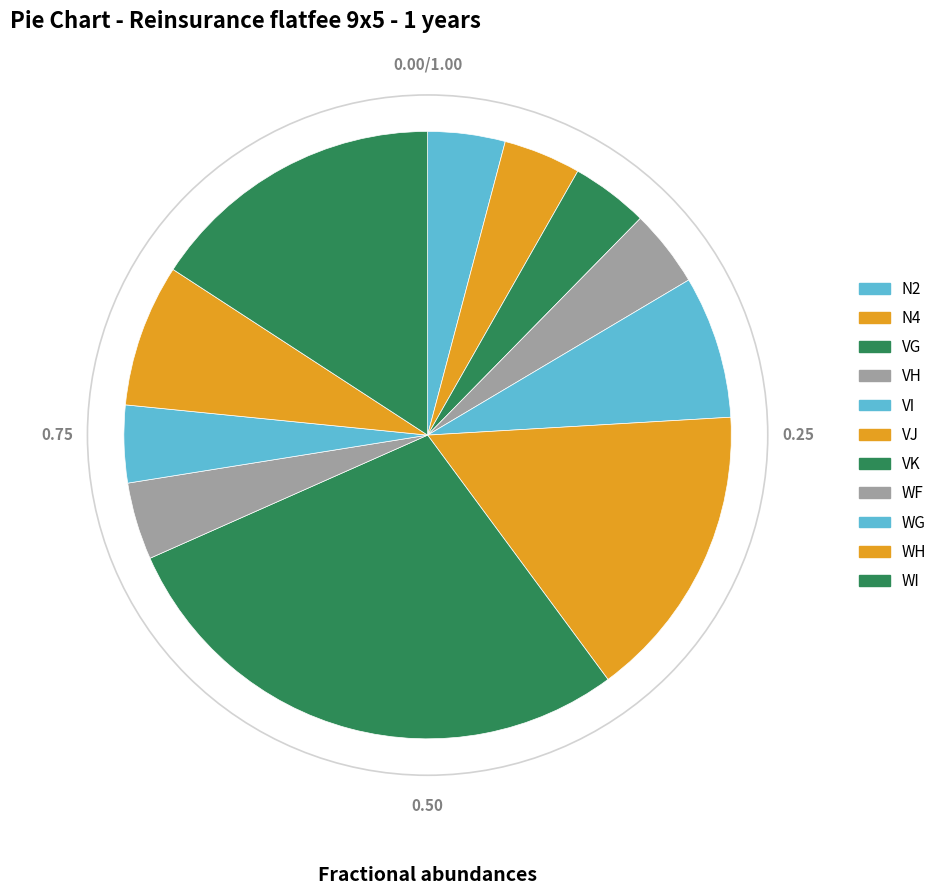

Is there a majority slice in this chart?

No